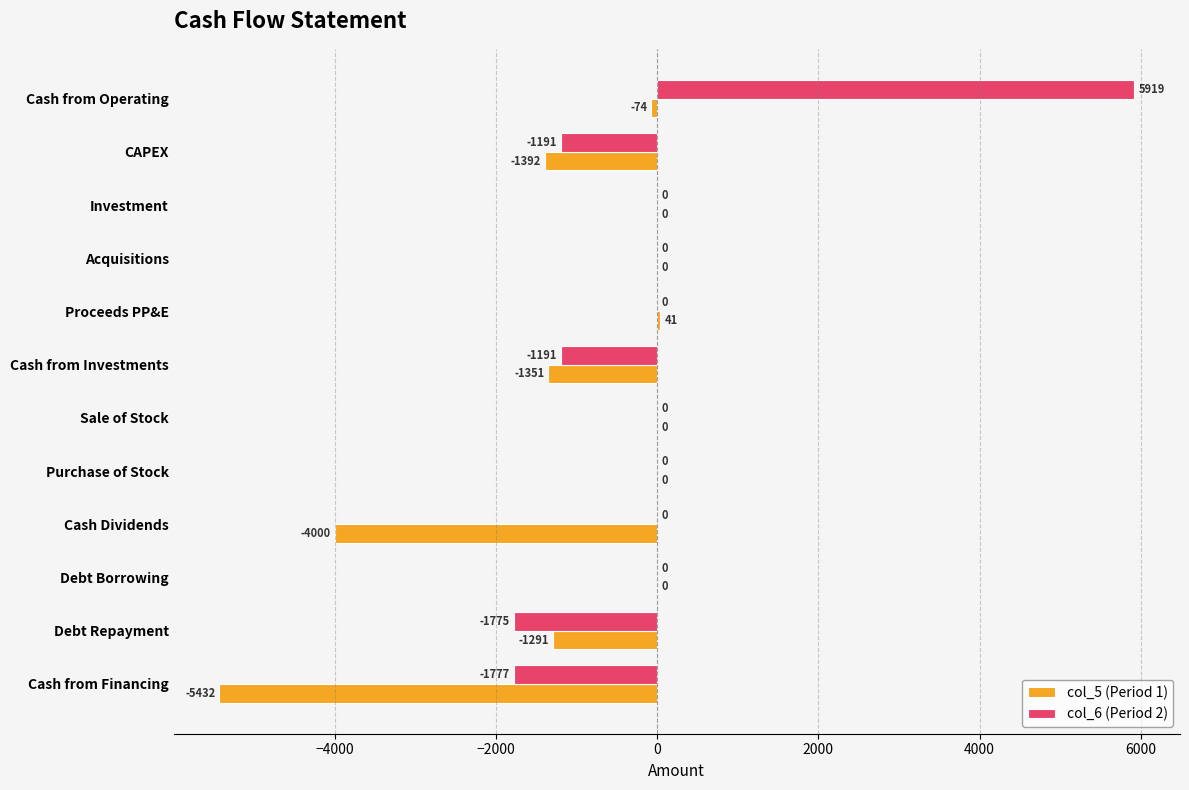

Which label corresponds to the largest value in the chart?

Cash from Operating